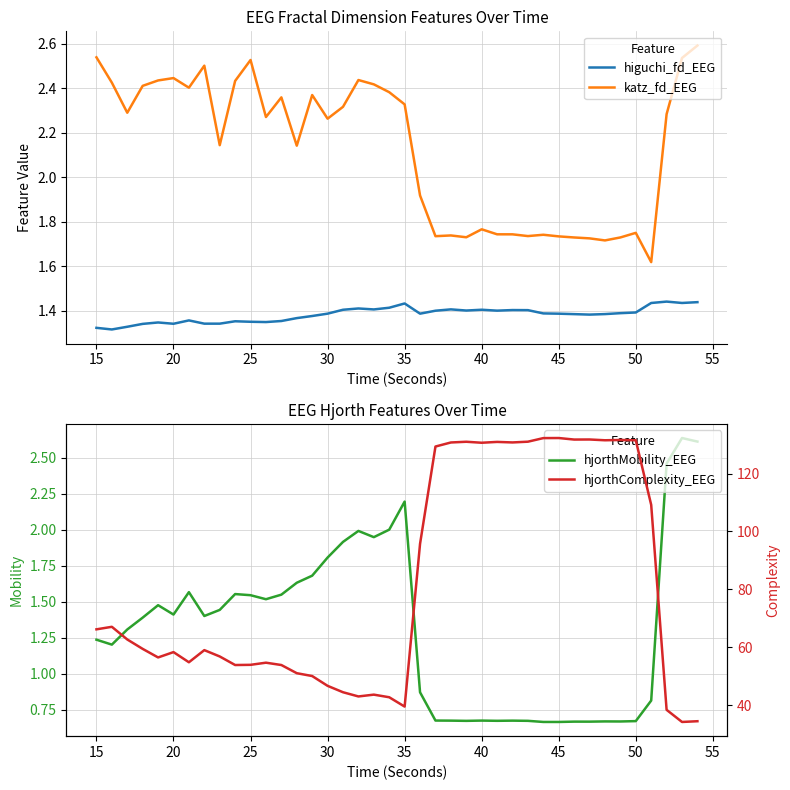

True or false: higuchi_fd_EEG and katz_fd_EEG cross at least once.

False